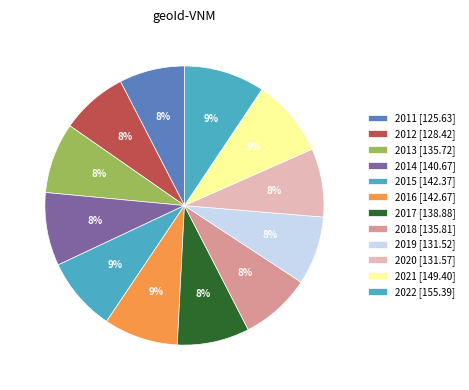

Does 2013 represent more than half of the total?

No